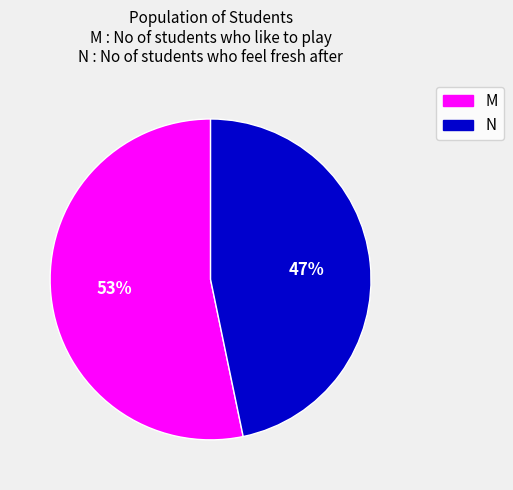

Which category has the smallest portion of the pie?

N